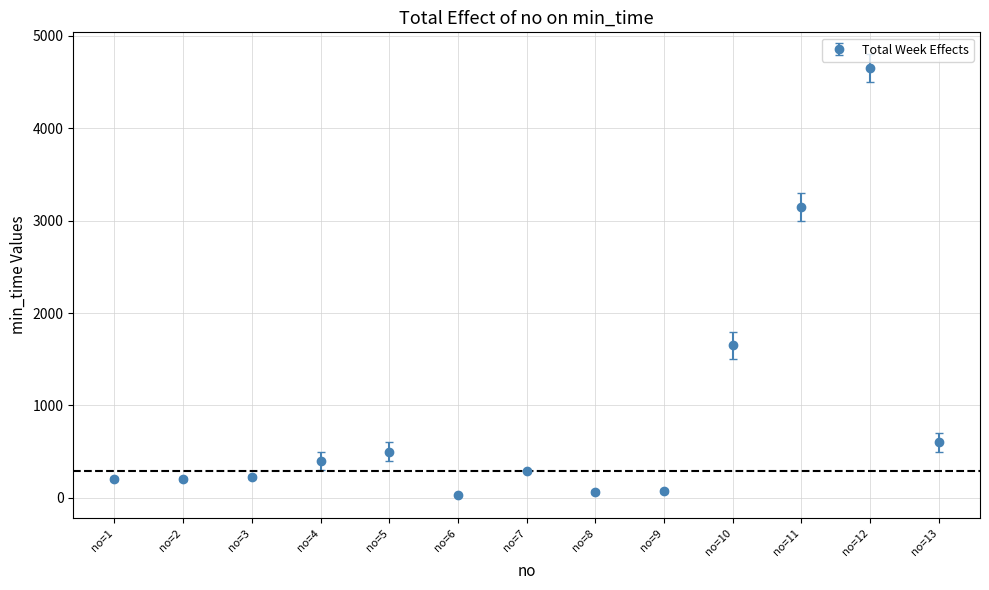

What is the maximum value shown in the chart?

4650